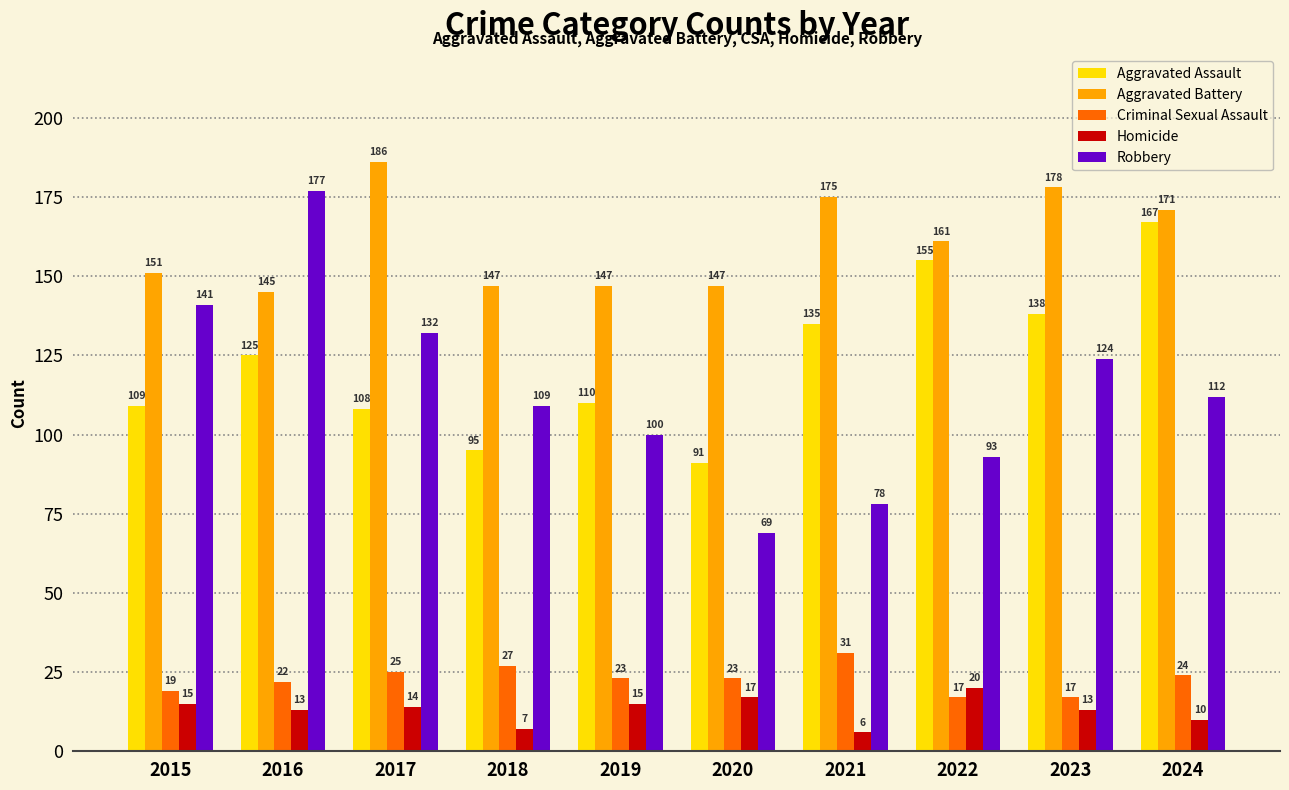

What is the spread (max minus min) of values at 2021?

169